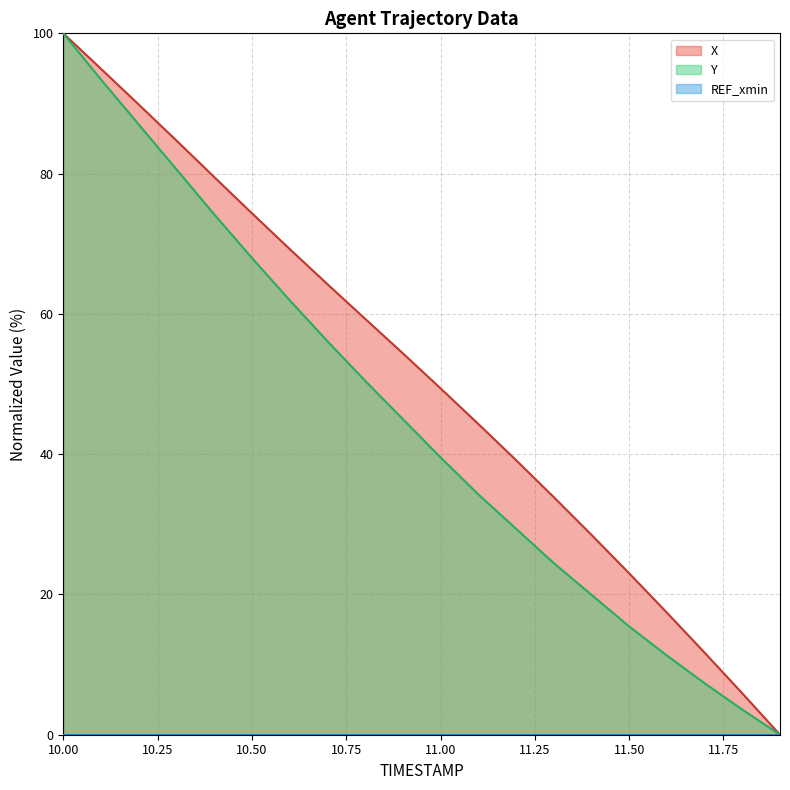

True or false: Y has a value of 68.0 at 10.50.

True